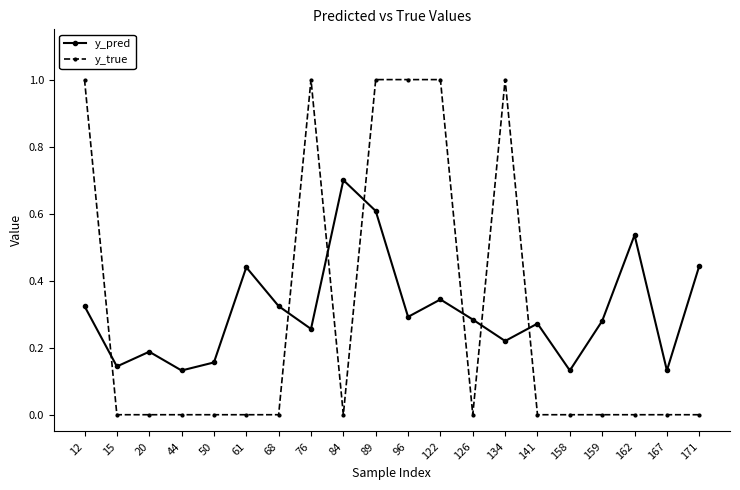

Does the chart display data point markers on the line(s)?

Yes